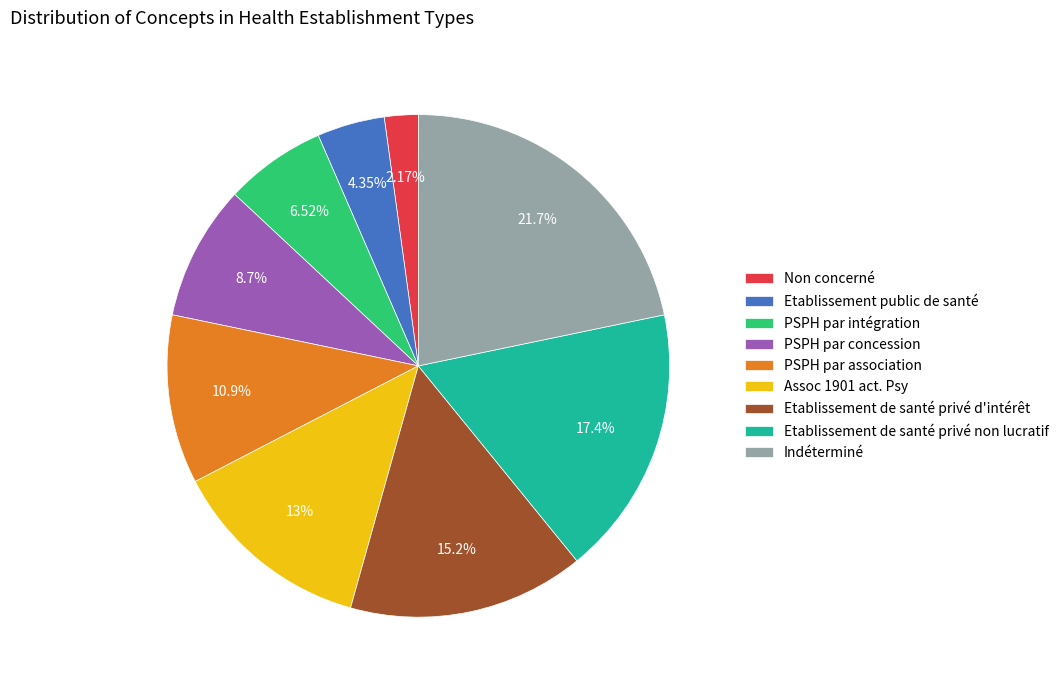

What percentage is the Etablissement de santé privé non lucratif slice, to the nearest percent?

17%